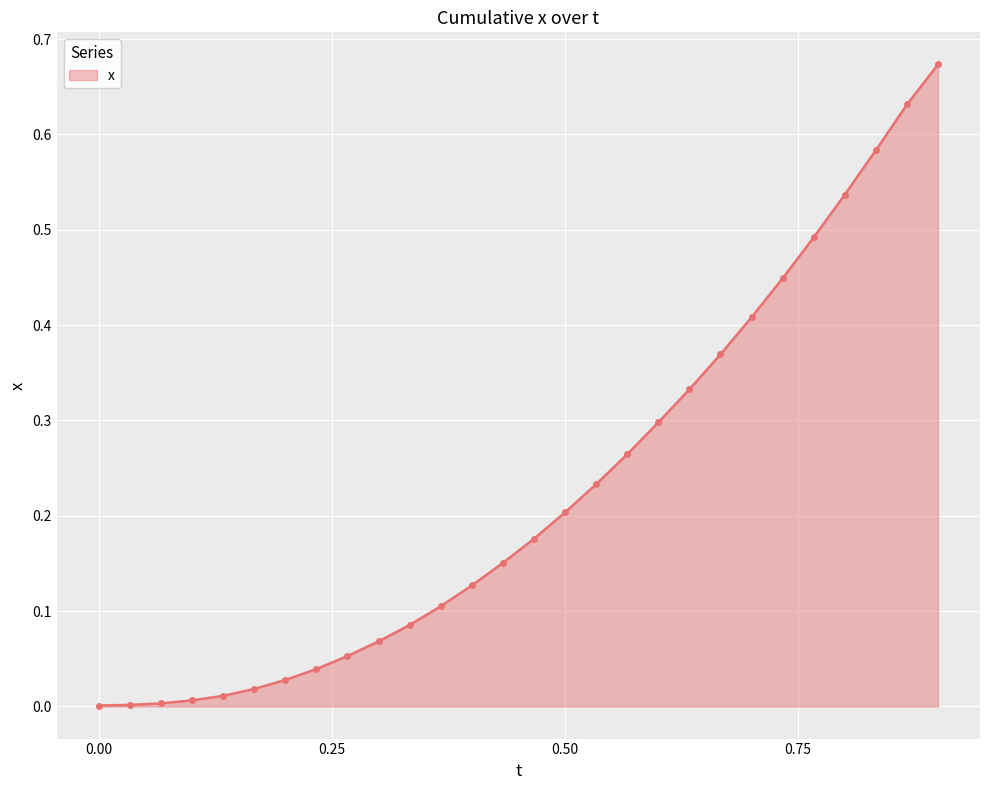

What is the sum of all values?

6.3